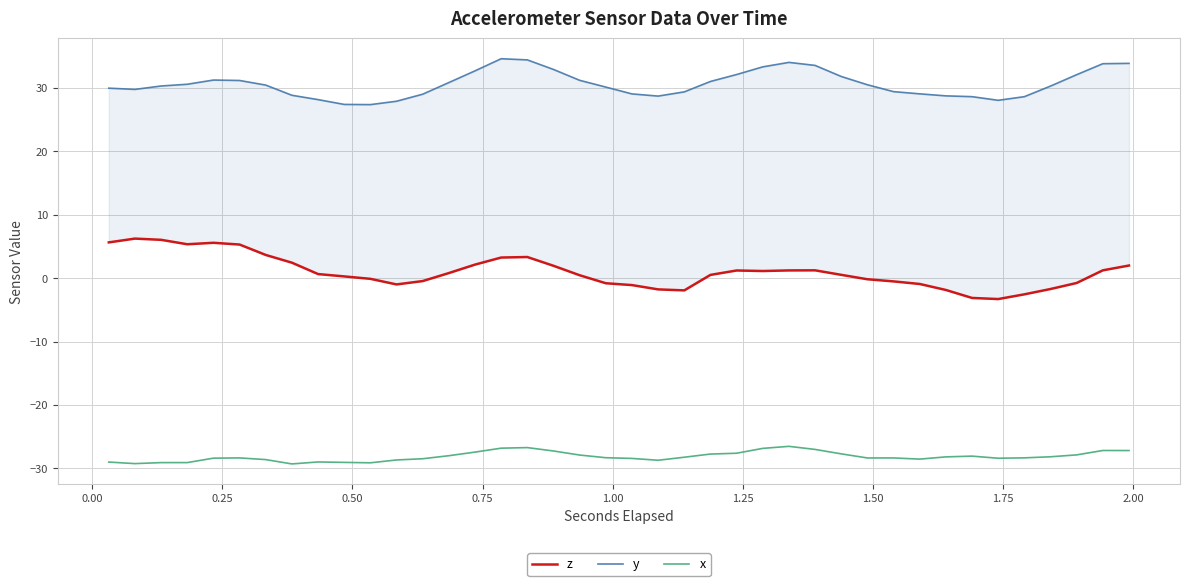

What is the maximum value for x?

-26.5